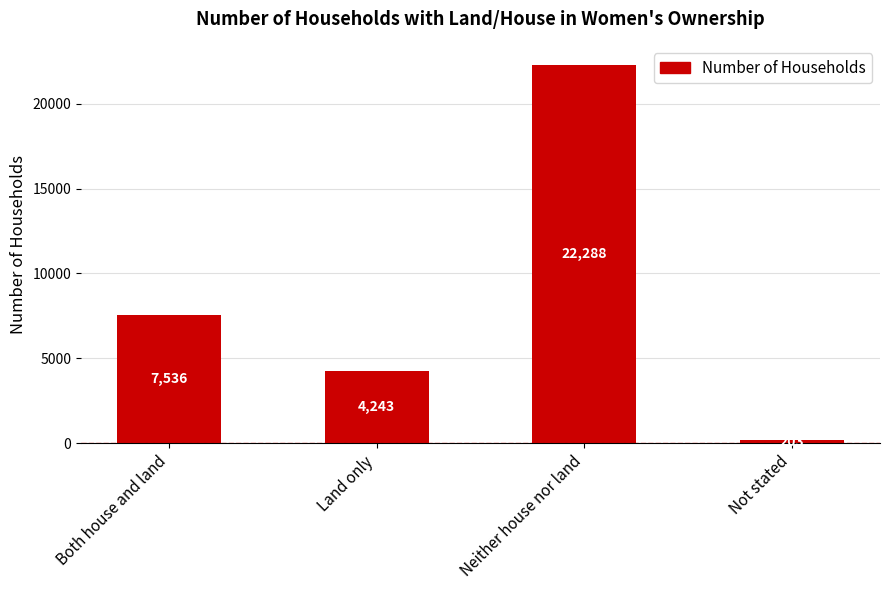

The chart shows a value of 7096 at Land only. True or false?

False